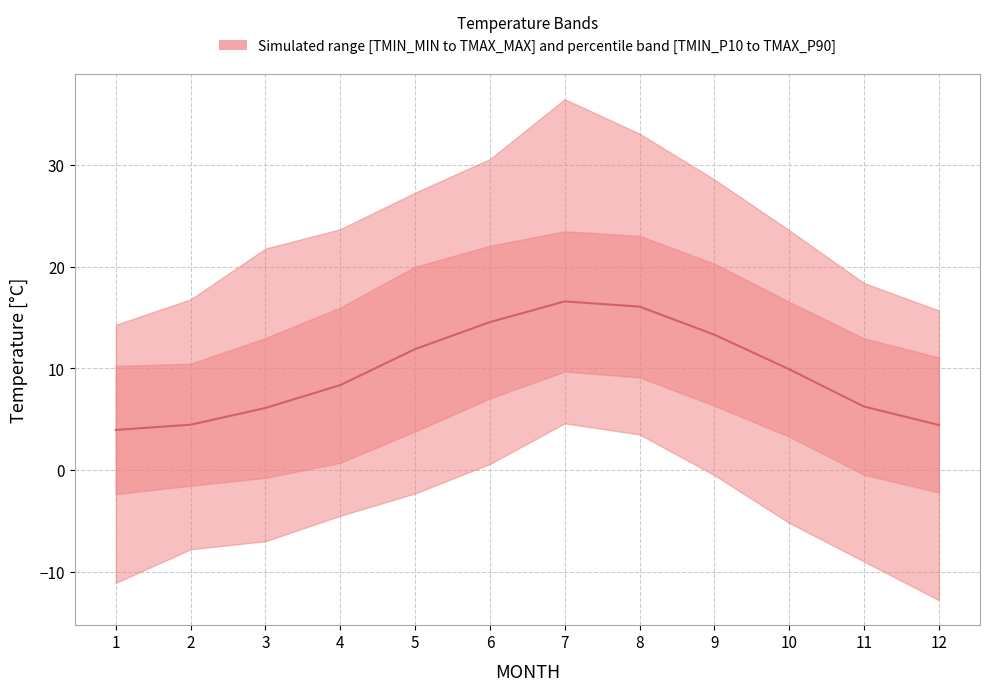

Between 4 and 5, which is larger?

5